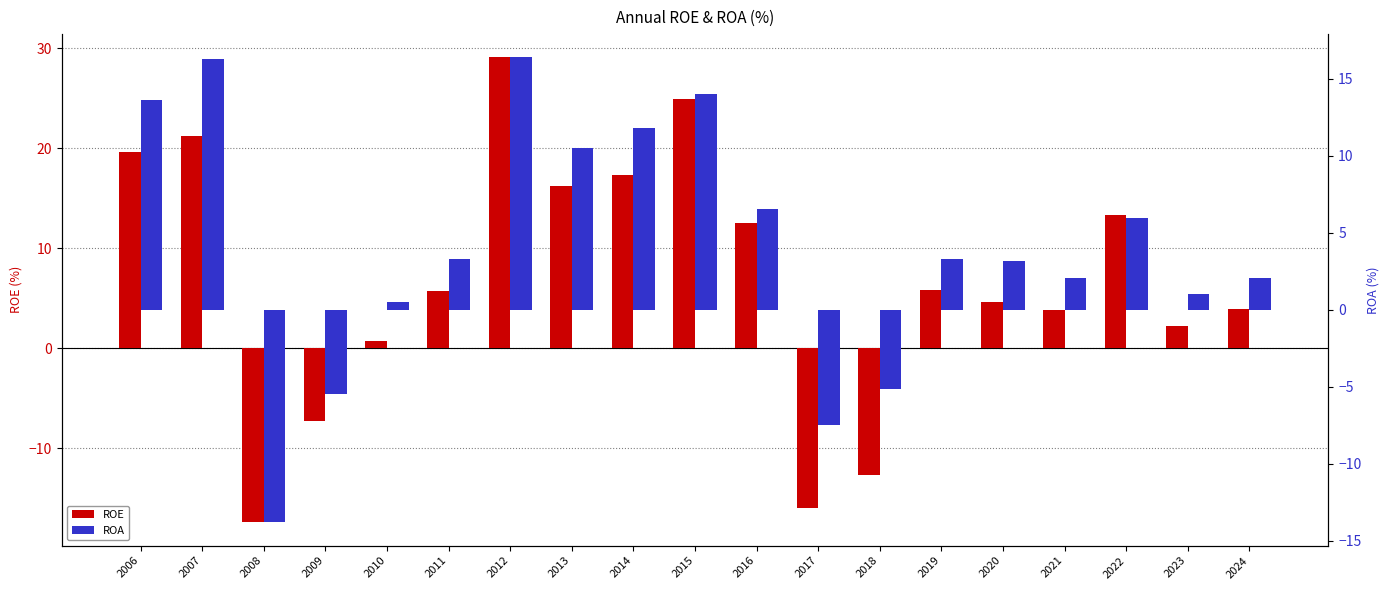

Reading right to left, transcribe all the data shown in this chart.

ROE: 2024=4.0	2023=2.2	2022=13.3	2021=3.9	2020=4.7	2019=5.8	2018=-12.7	2017=-16.0	2016=12.5	2015=24.9	2014=17.3	2013=16.2	2012=29.1	2011=5.7	2010=0.8	2009=-7.3	2008=-17.4	2007=21.2	2006=19.6
ROA: 2024=2.1	2023=1.1	2022=6.0	2021=2.1	2020=3.2	2019=3.3	2018=-5.1	2017=-7.5	2016=6.5	2015=14.0	2014=11.8	2013=10.5	2012=16.4	2011=3.3	2010=0.5	2009=-5.5	2008=-13.8	2007=16.3	2006=13.6